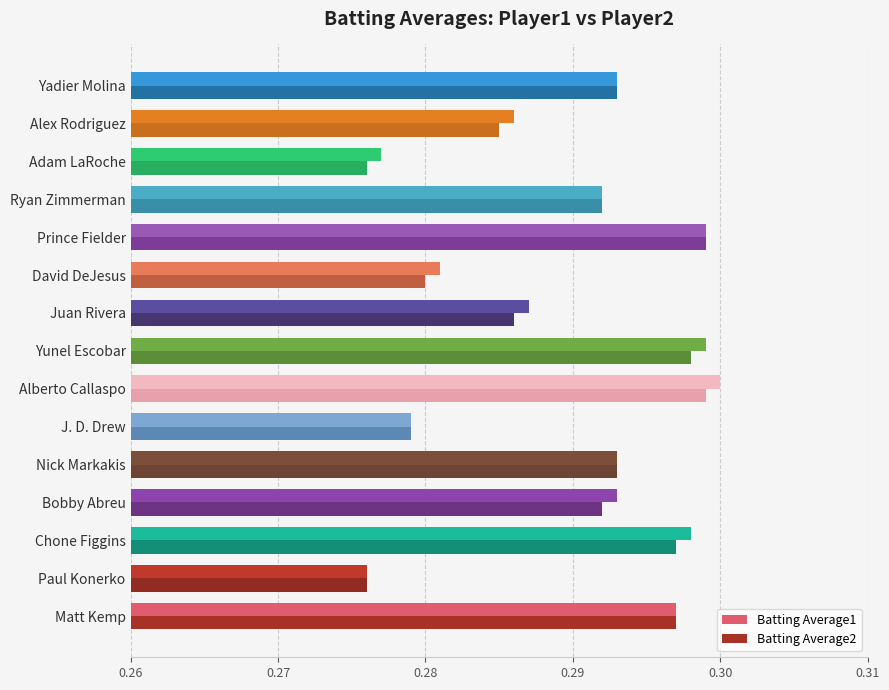

Between Nick Markakis and Yunel Escobar, which series saw the biggest shift?

Batting Average1